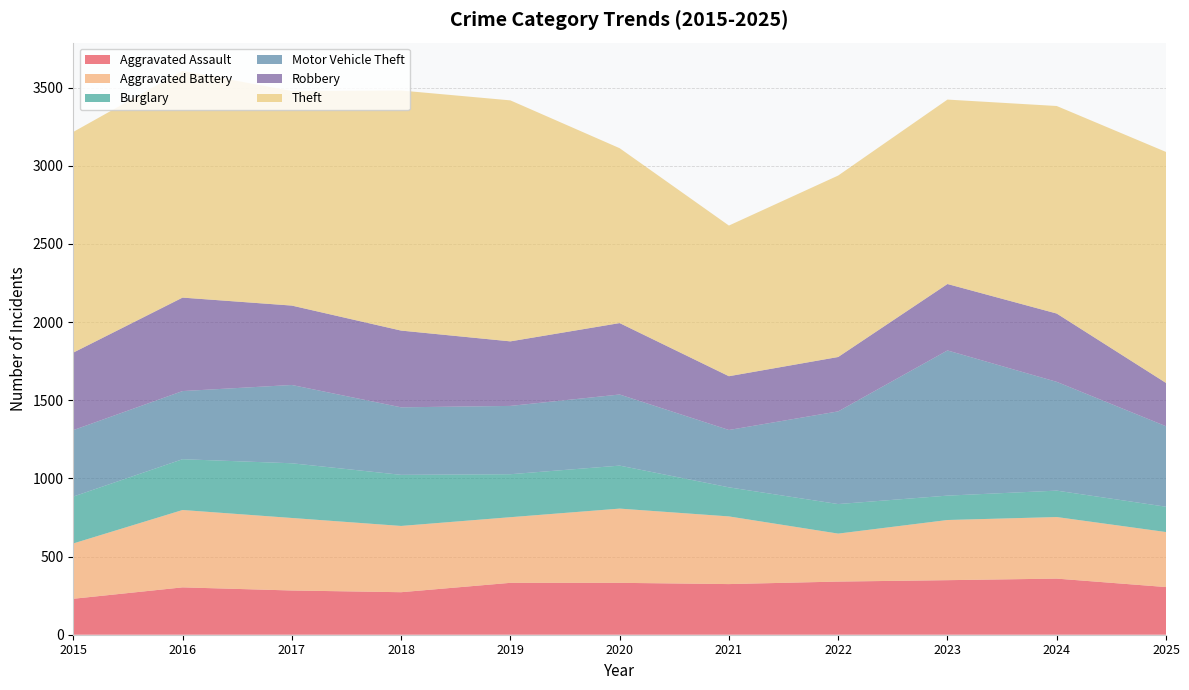

Reading left to right, extract all data points from this chart.

Aggravated Assault: 2015=230	2016=303	2017=283	2018=272	2019=332	2020=332	2021=324	2022=340	2023=349	2024=359	2025=305
Aggravated Battery: 2015=354	2016=495	2017=464	2018=424	2019=420	2020=475	2021=433	2022=307	2023=385	2024=394	2025=352
Burglary: 2015=300	2016=325	2017=350	2018=327	2019=275	2020=275	2021=186	2022=189	2023=156	2024=169	2025=162
Motor Vehicle Theft: 2015=425	2016=436	2017=501	2018=432	2019=437	2020=455	2021=367	2022=593	2023=929	2024=696	2025=515
Robbery: 2015=496	2016=598	2017=508	2018=491	2019=413	2020=457	2021=344	2022=348	2023=425	2024=437	2025=277
Theft: 2015=1412	2016=1451	2017=1373	2018=1536	2019=1542	2020=1119	2021=964	2022=1161	2023=1180	2024=1328	2025=1478